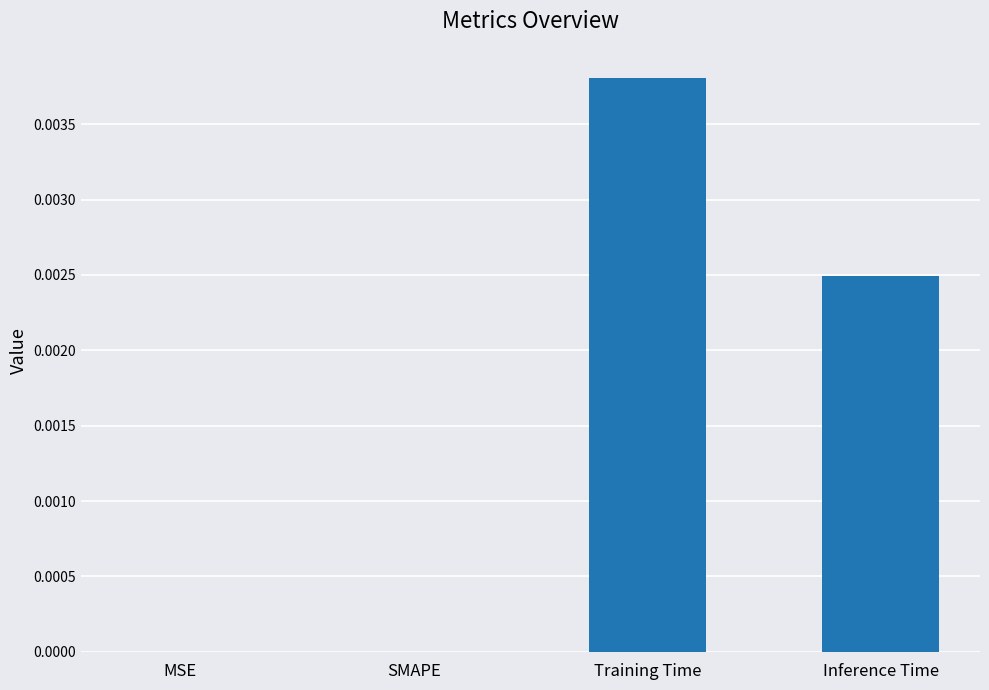

Which has a higher value, Training Time or SMAPE?

Training Time